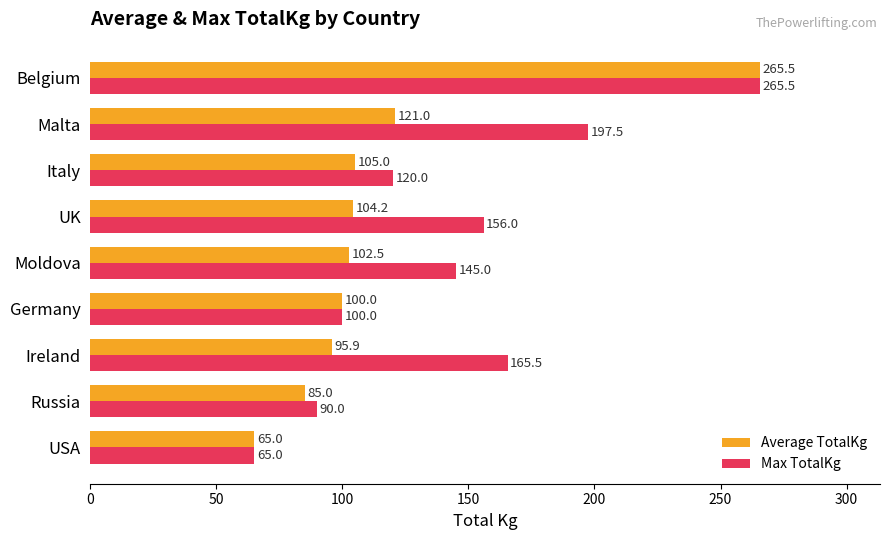

At which label is Max TotalKg closest to 165?

Ireland